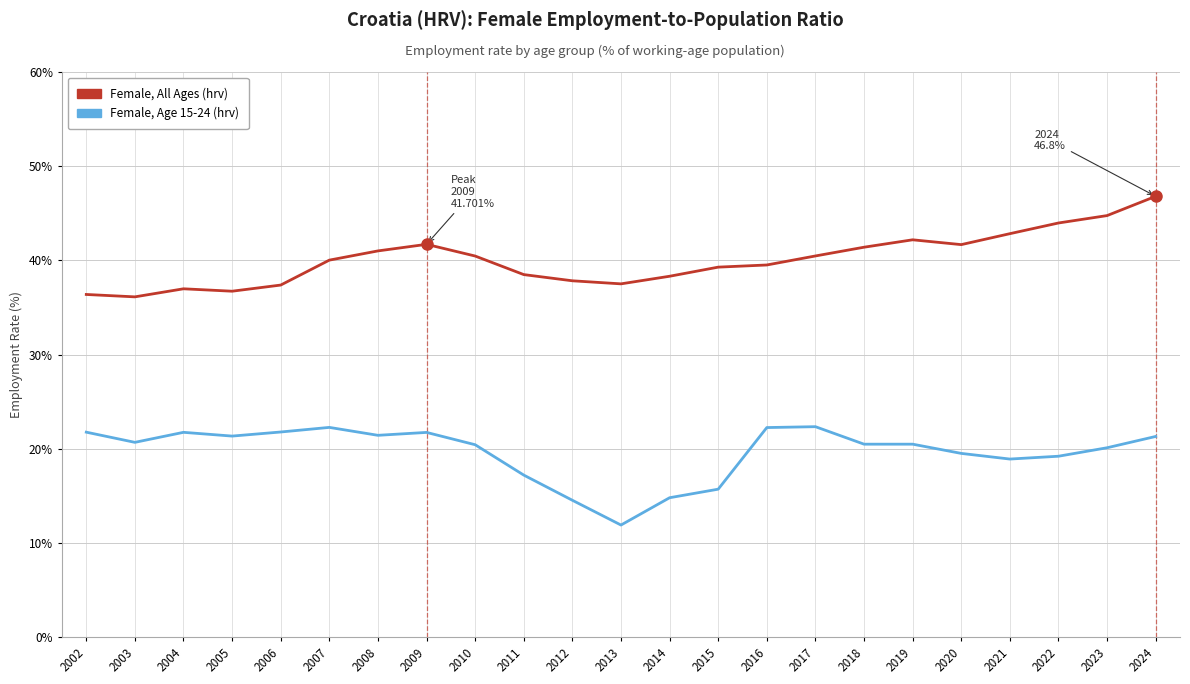

Which category has the lowest value across all series?

2013